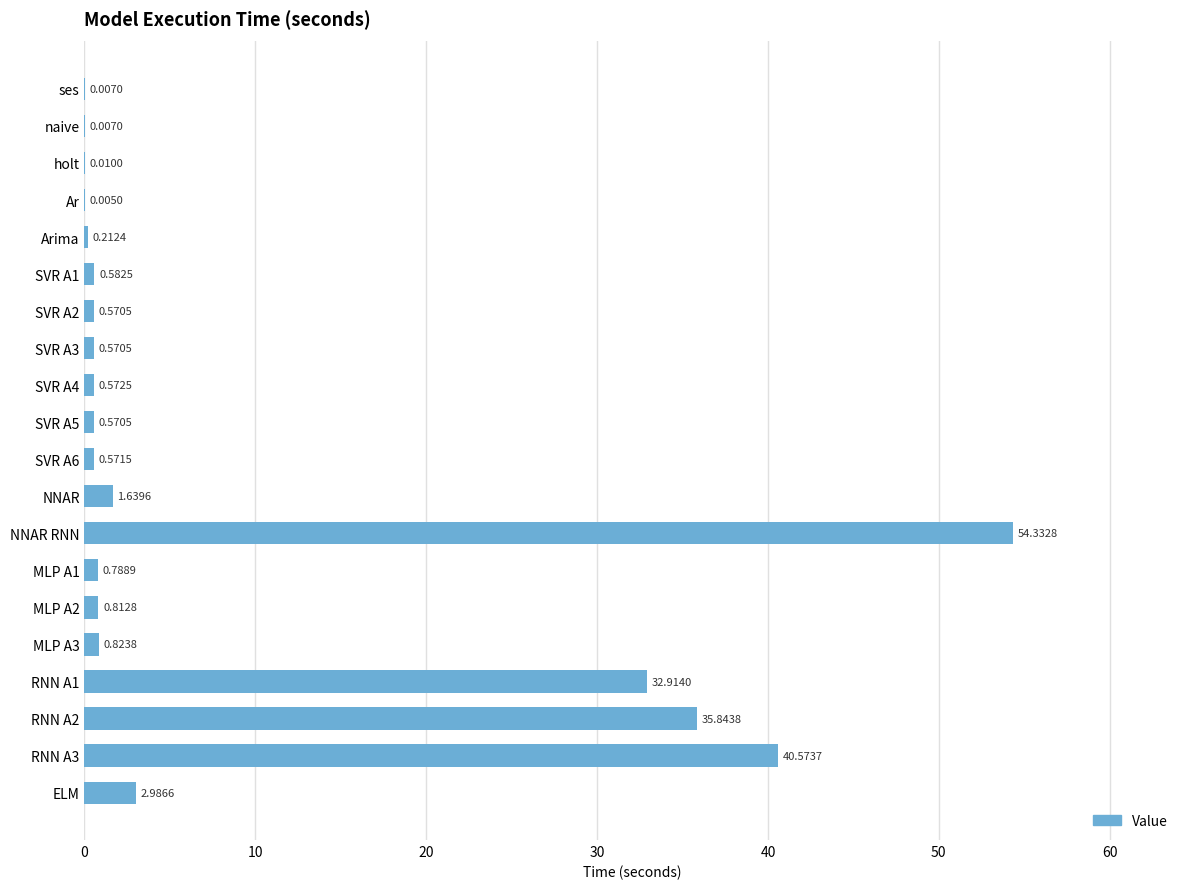

What is the sum of the values at NNAR and RNN A3?

42.2